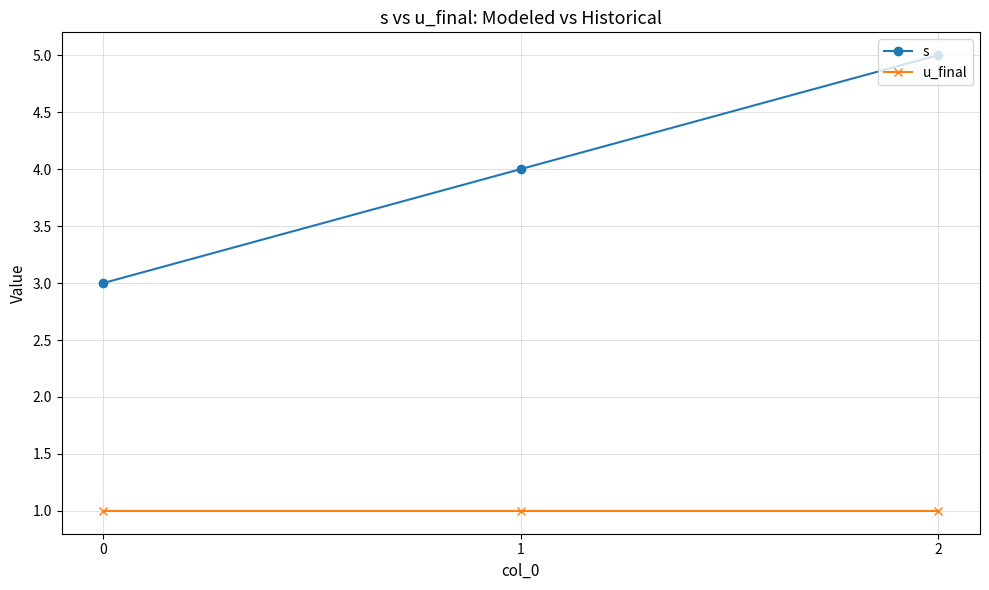

What is the sum of all s values?

12